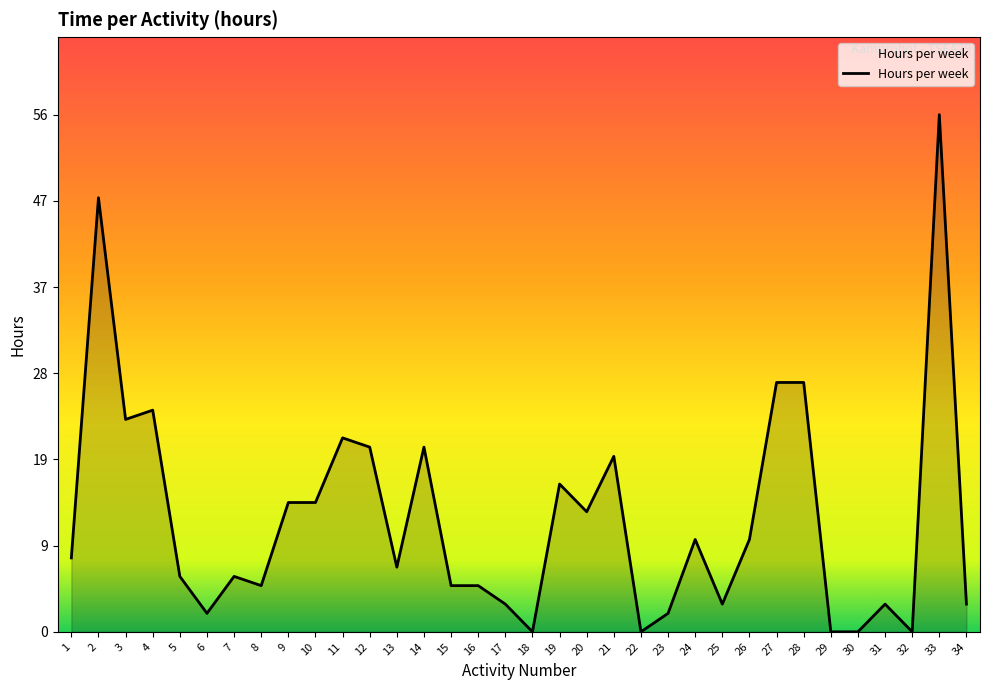

Which category has the highest value across all series?

33